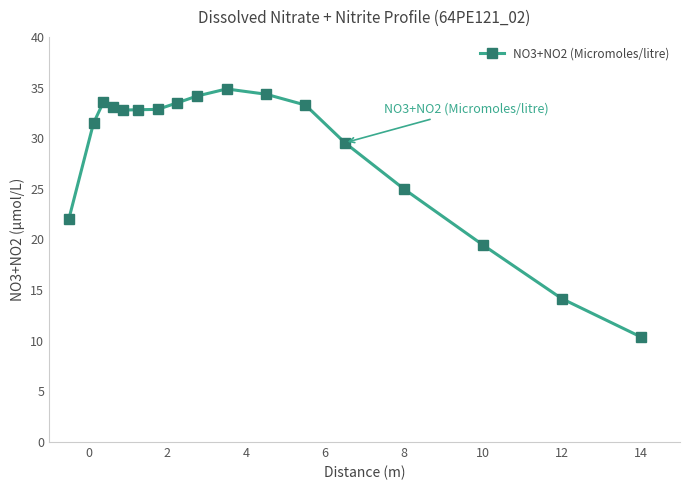

What is the maximum value shown in the chart?

34.9